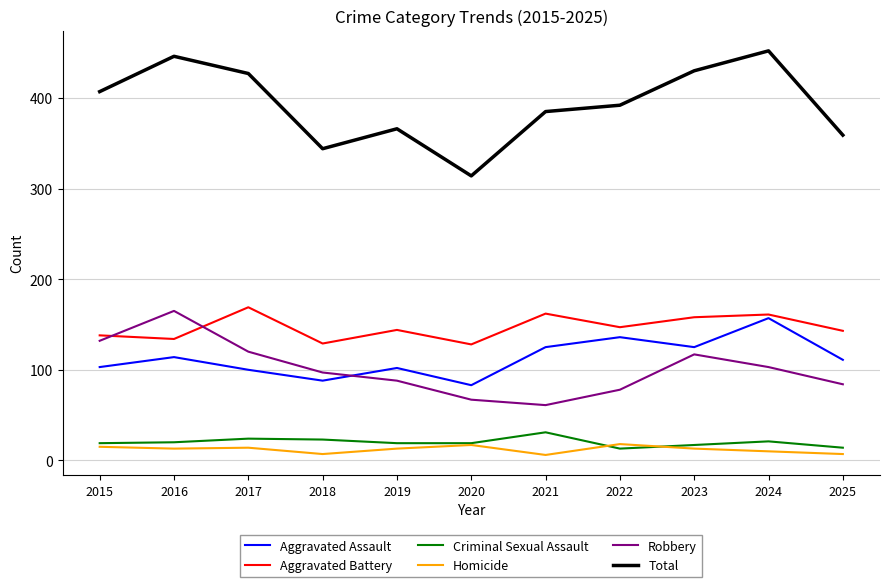

True or false: Aggravated Assault and Homicide cross at least once.

False